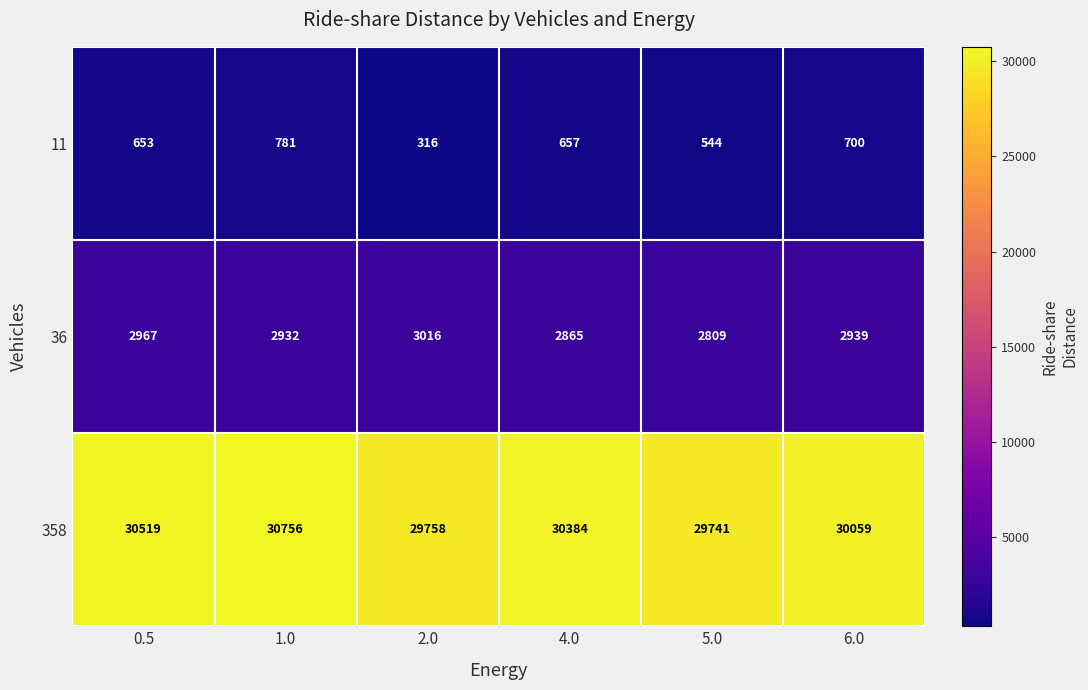

The 36 series shows 1145 at 0.5. True or false?

False